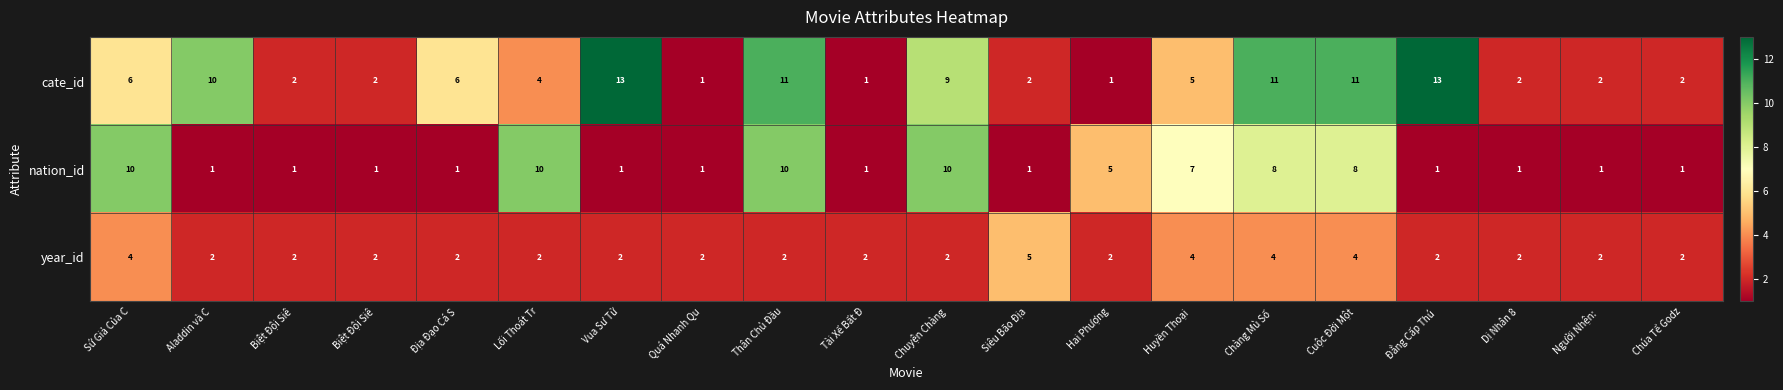

What is the greatest value displayed?

13